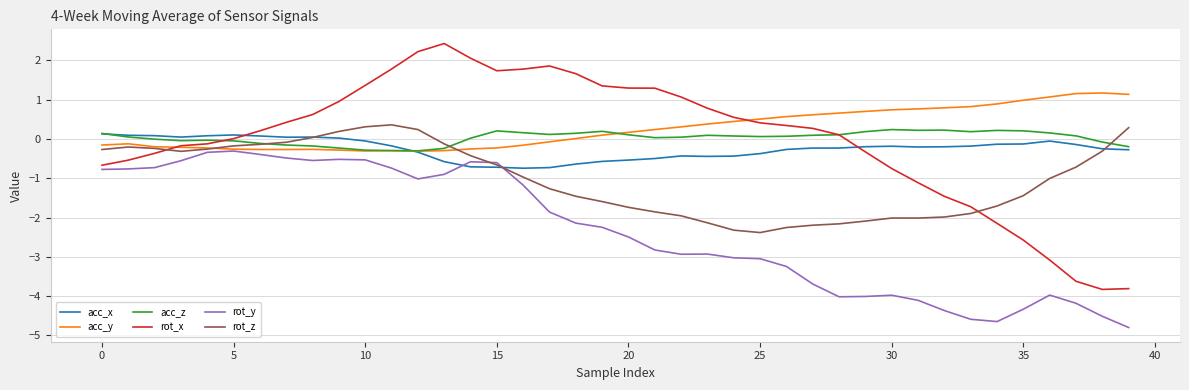

What is the average value of the rot_z series?

-1.0